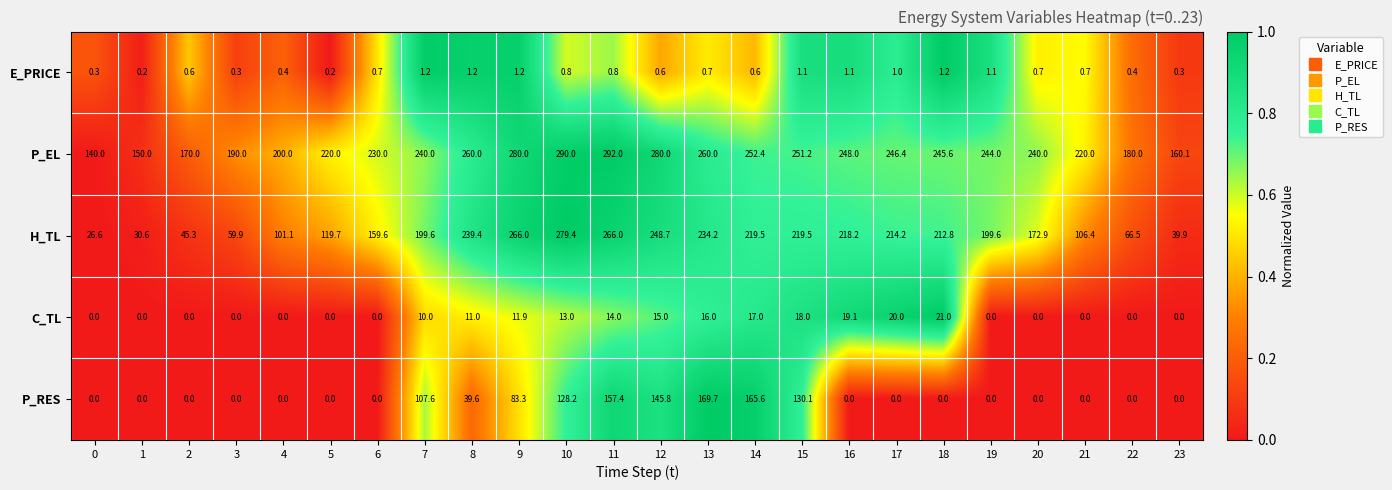

Is it true that E_PRICE equals 0.2 at 10?

False